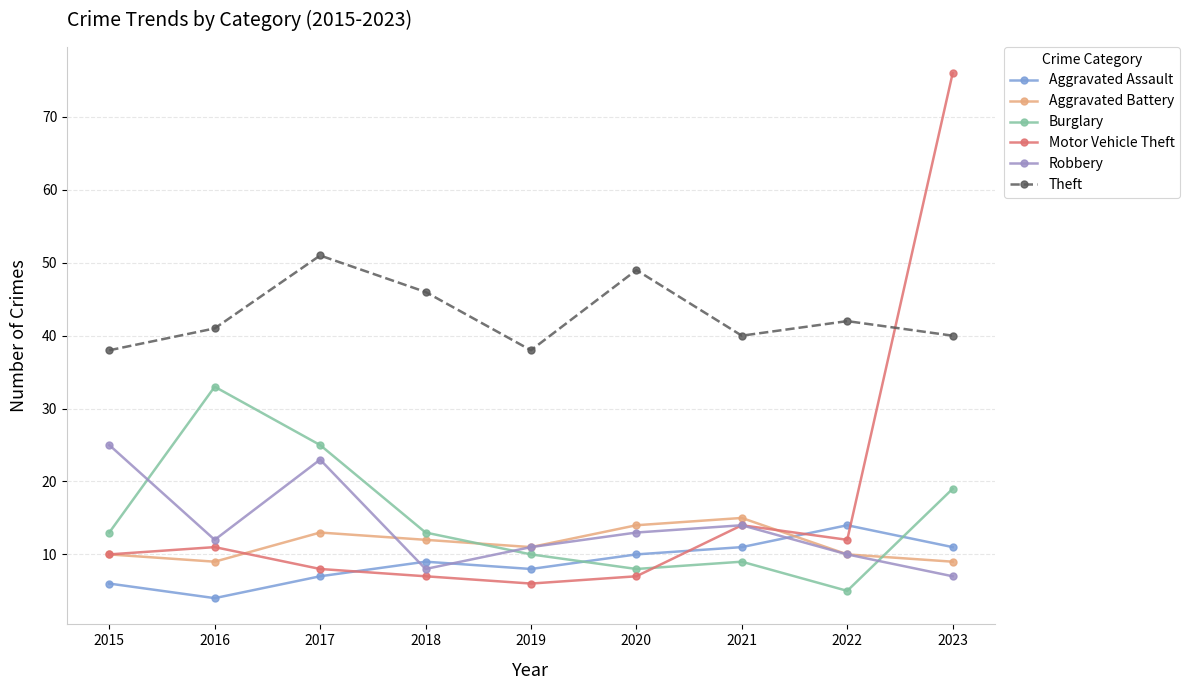

How many lines are shown in the chart?

6